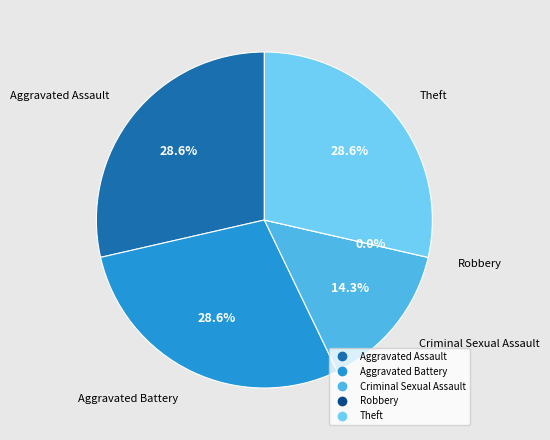

What is the smallest slice in the pie chart?

Robbery